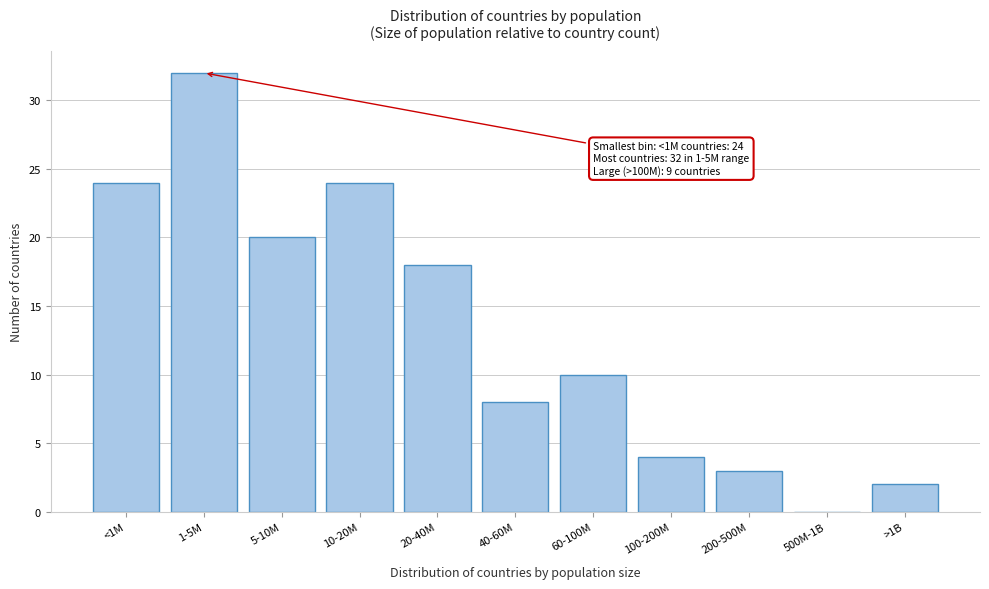

Reading left to right, transcribe all the data shown in this chart.

<1M=24	1-5M=32	5-10M=20	10-20M=24	20-40M=18	40-60M=8	60-100M=10	100-200M=4	200-500M=3	500M-1B=0	>1B=2